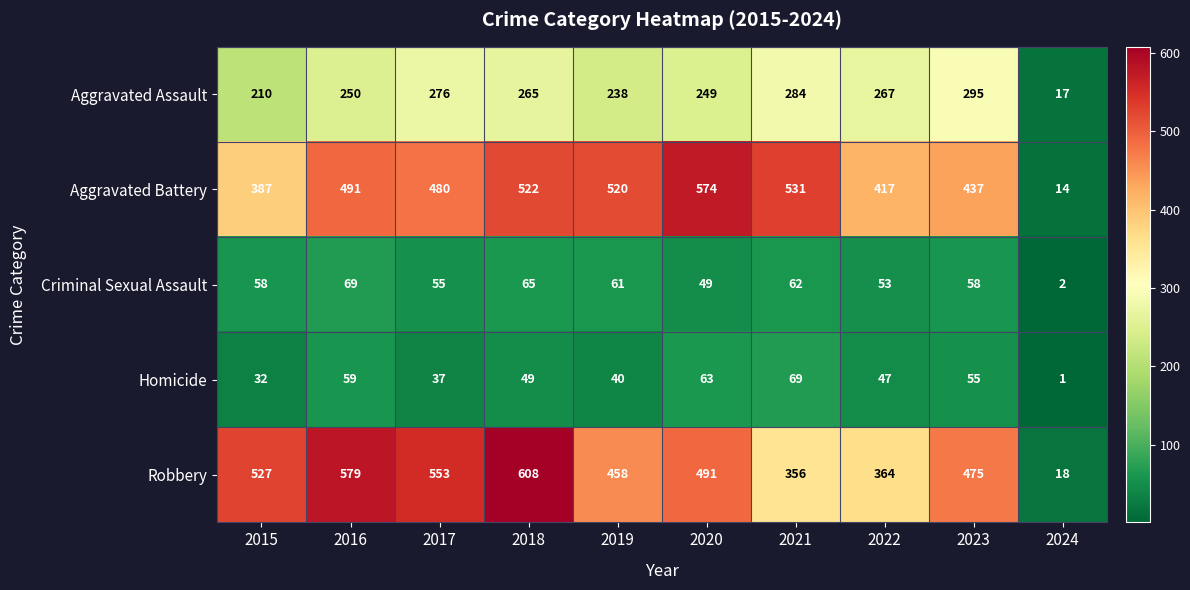

What is the difference between the highest and lowest values at 2015?

495